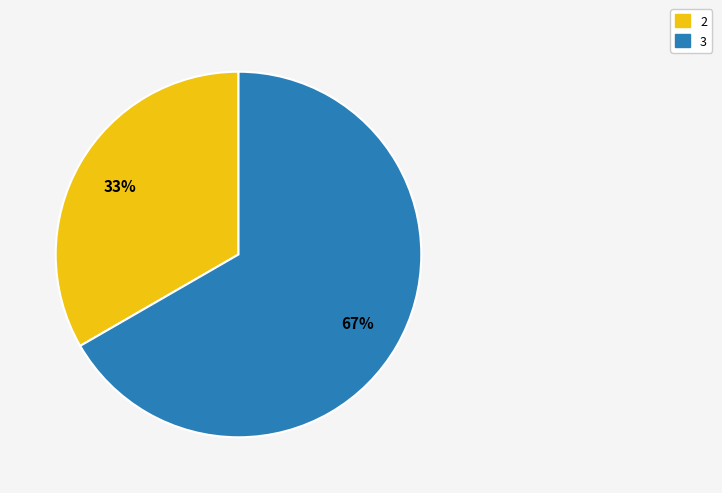

To the nearest percent, what is the average slice percentage?

50%